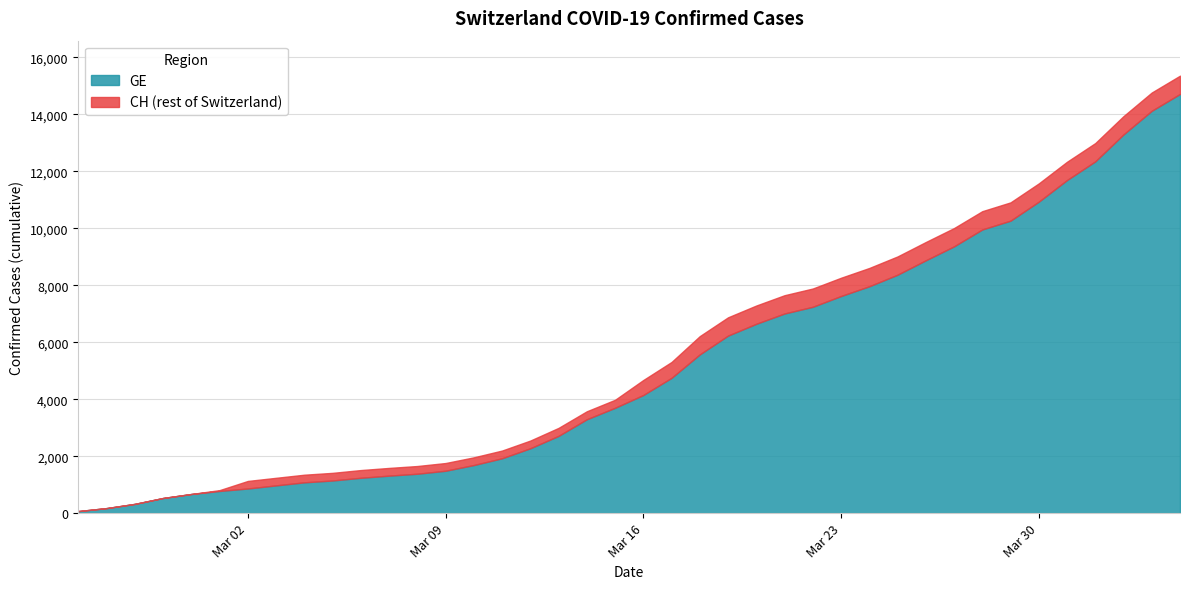

At which category is the sum across all series the highest?

2020-04-04